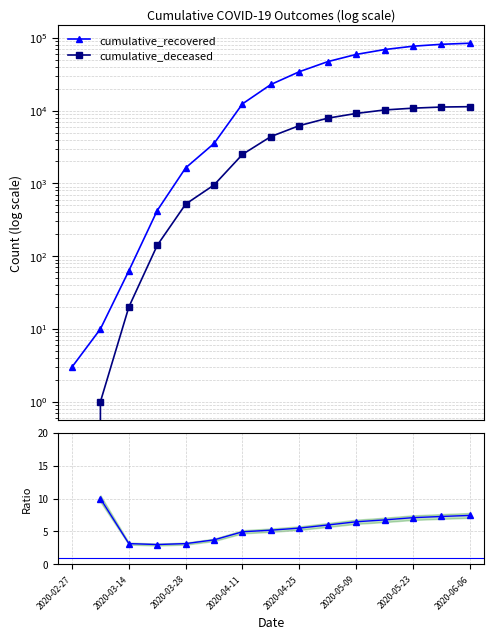

At which label does cumulative_deceased first exceed 4399?

2020-04-25